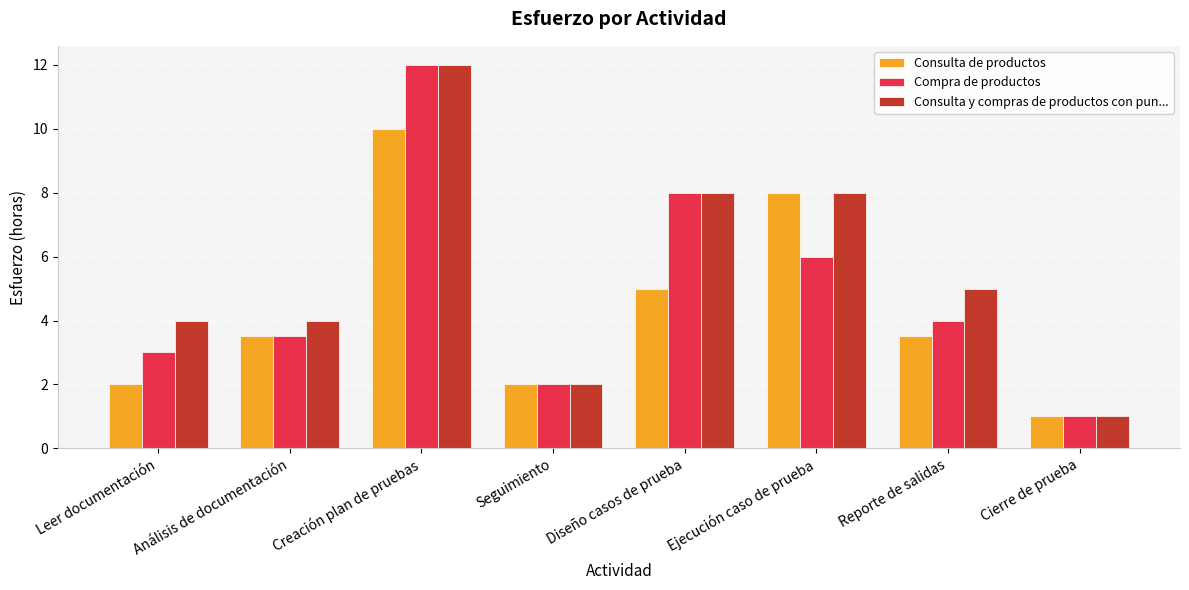

What is the minimum value shown in the chart?

1.0